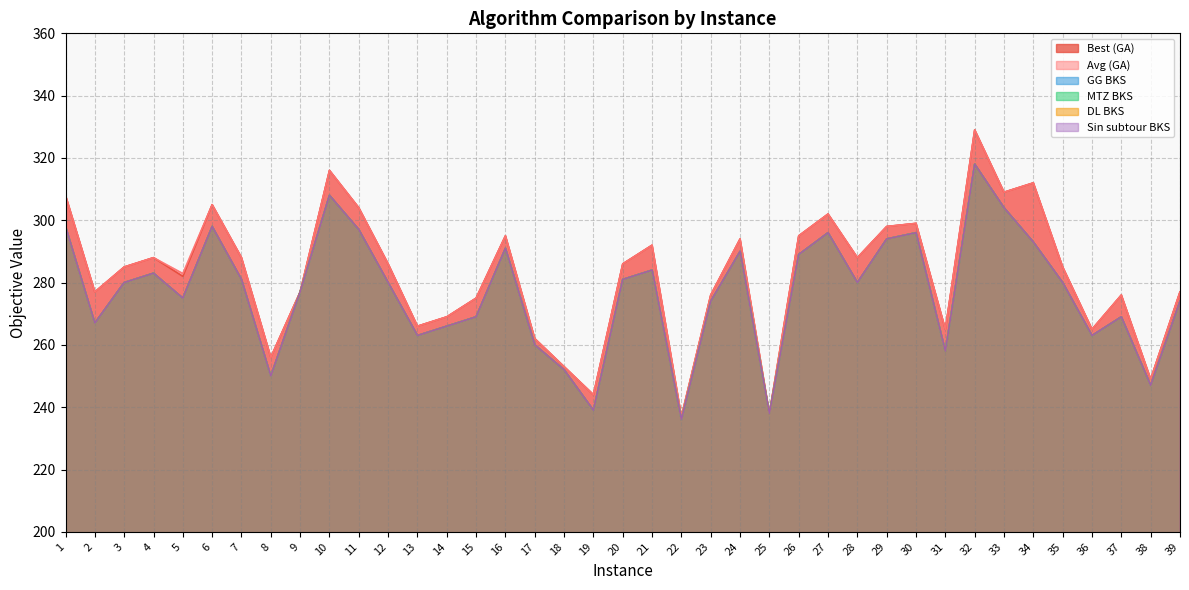

What is the value of the Best (GA) point at the 38th from the left?

249.0